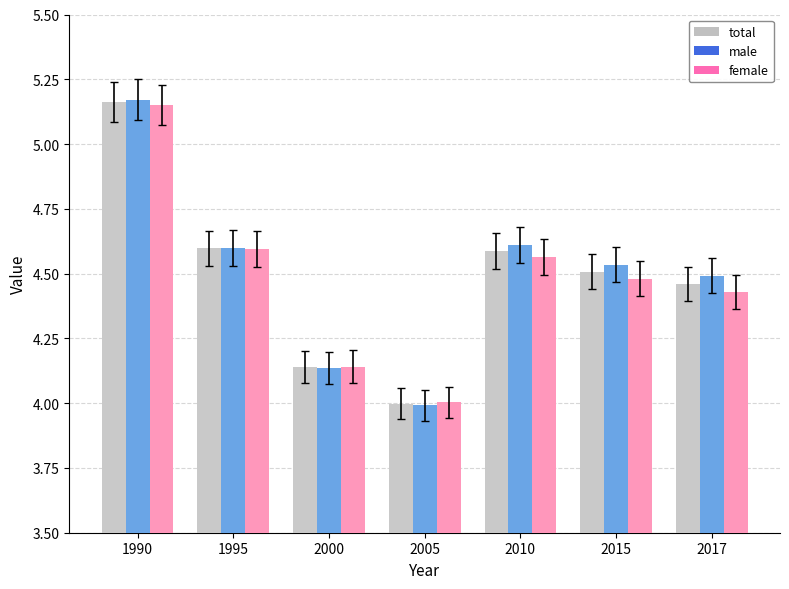

What is the value of the male bar at the 2nd from the left?

4.6